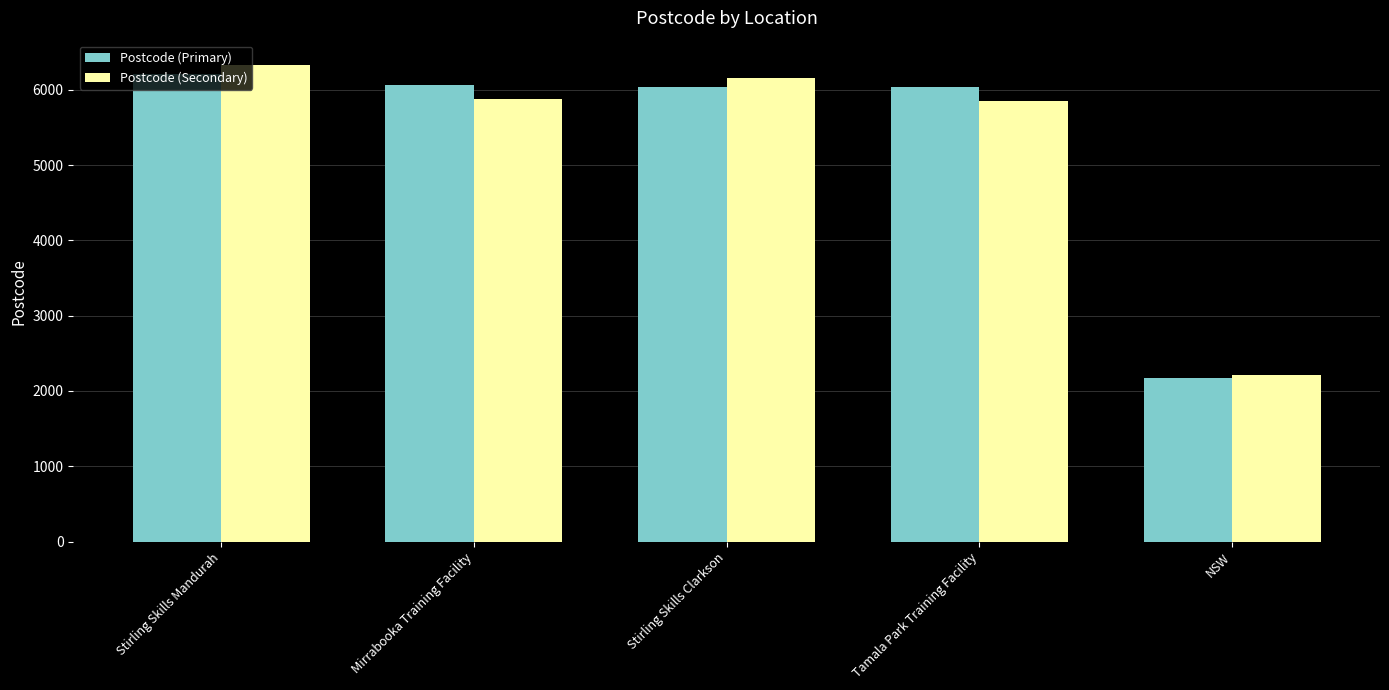

The value of Postcode (Primary) at Mirrabooka Training Facility is 6061.0. True or false?

True